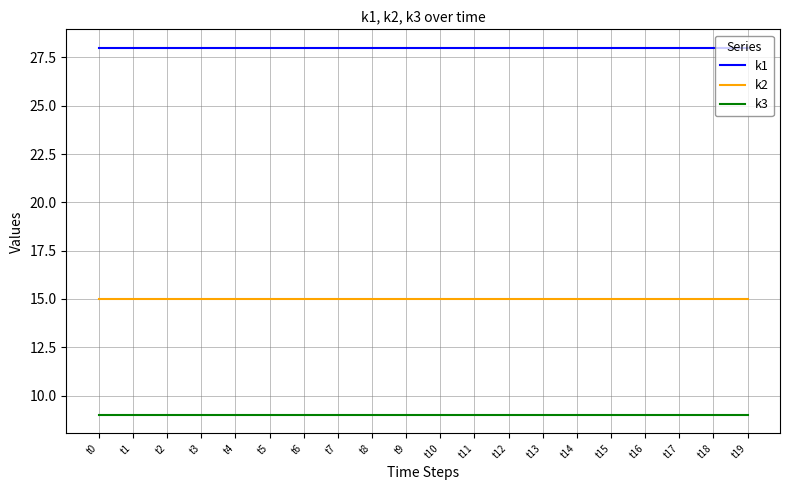

Reading right to left, what are all the values shown in this chart?

k1: t19=28	t18=28	t17=28	t16=28	t15=28	t14=28	t13=28	t12=28	t11=28	t10=28	t9=28	t8=28	t7=28	t6=28	t5=28	t4=28	t3=28	t2=28	t1=28	t0=28
k2: t19=15	t18=15	t17=15	t16=15	t15=15	t14=15	t13=15	t12=15	t11=15	t10=15	t9=15	t8=15	t7=15	t6=15	t5=15	t4=15	t3=15	t2=15	t1=15	t0=15
k3: t19=9	t18=9	t17=9	t16=9	t15=9	t14=9	t13=9	t12=9	t11=9	t10=9	t9=9	t8=9	t7=9	t6=9	t5=9	t4=9	t3=9	t2=9	t1=9	t0=9